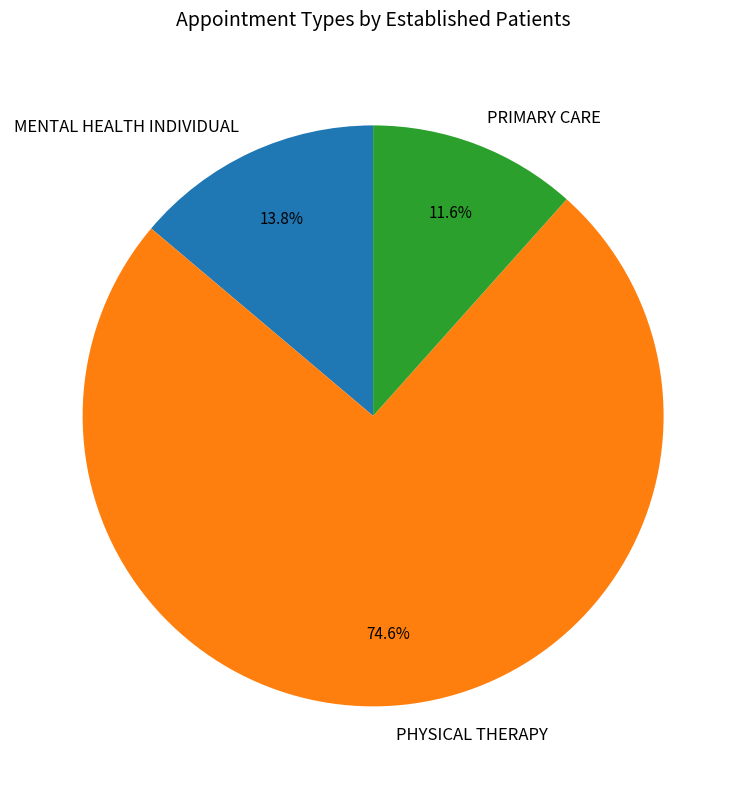

Between PRIMARY CARE and MENTAL HEALTH INDIVIDUAL, which is larger?

MENTAL HEALTH INDIVIDUAL